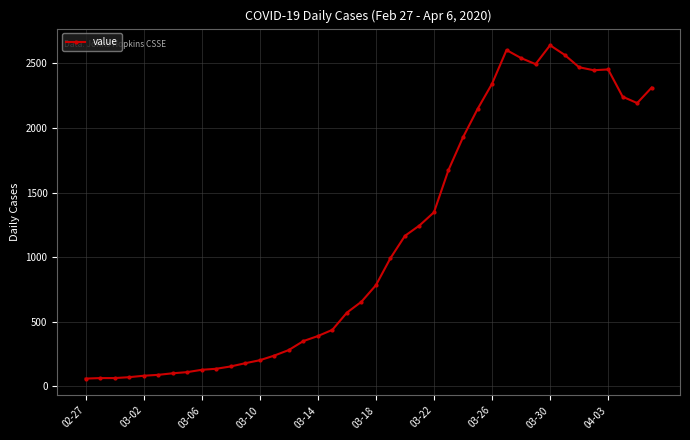

What is the difference between the second highest and second lowest values?

2537